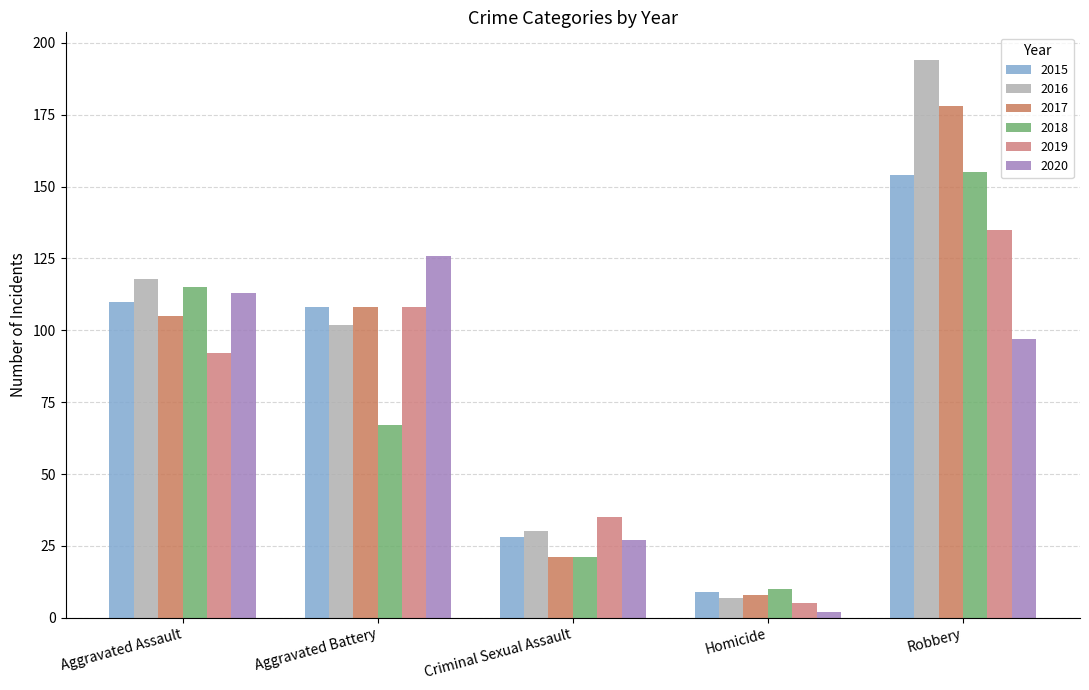

What is the difference between the highest and lowest values at Aggravated Battery?

59